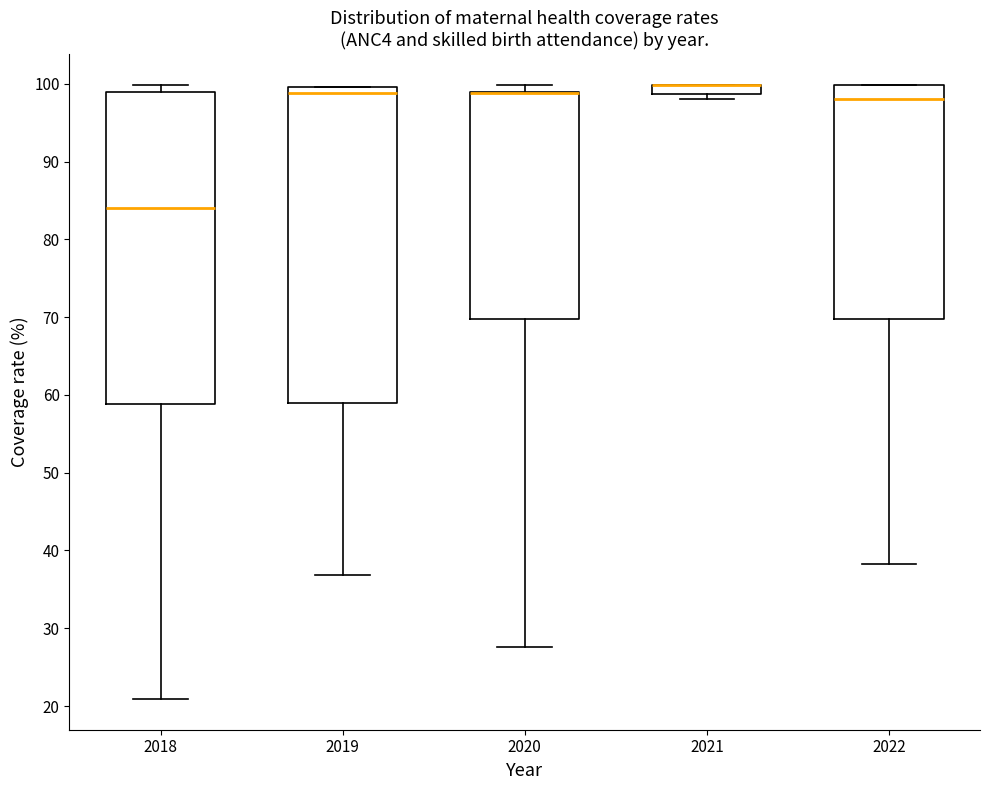

Where is the upper edge of the box at x = 2021 on the y-axis? The values are not printed on the chart, so give them approximately, as read against the axis.

100